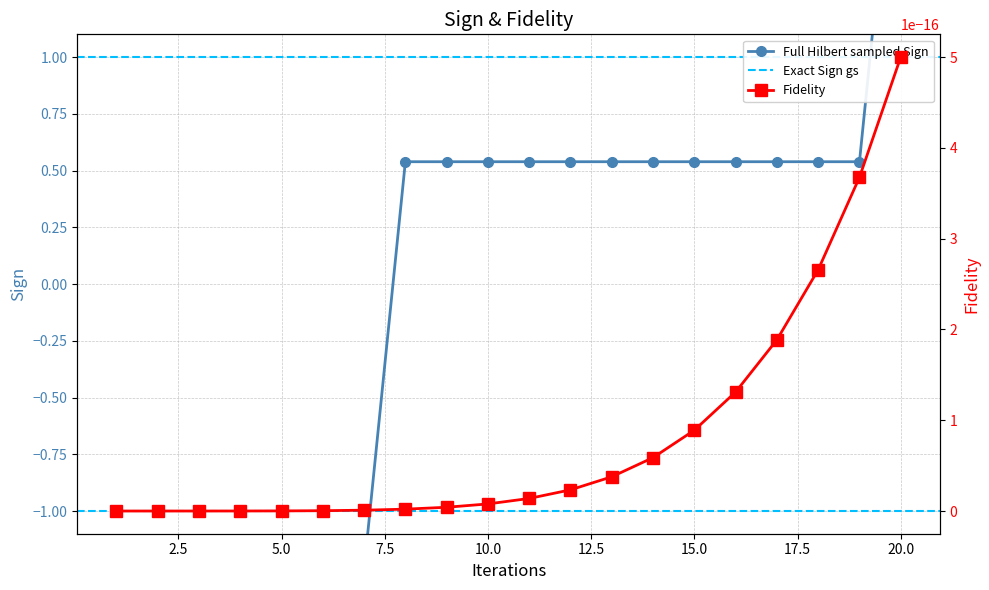

Which category has the highest value across all series?

20